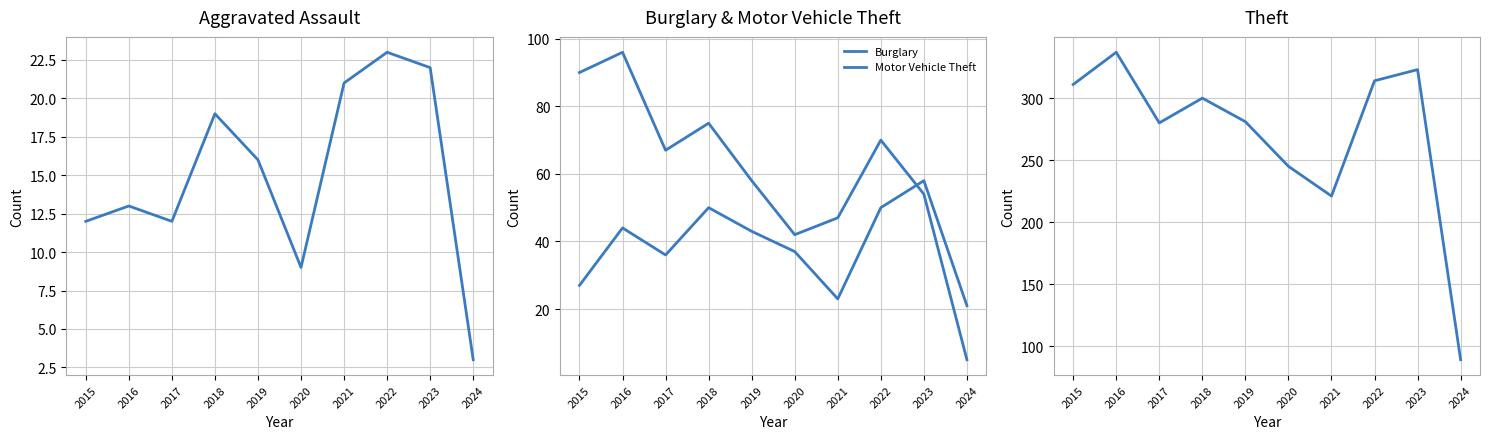

True or false: Aggravated Assault and Theft intersect in this chart.

False